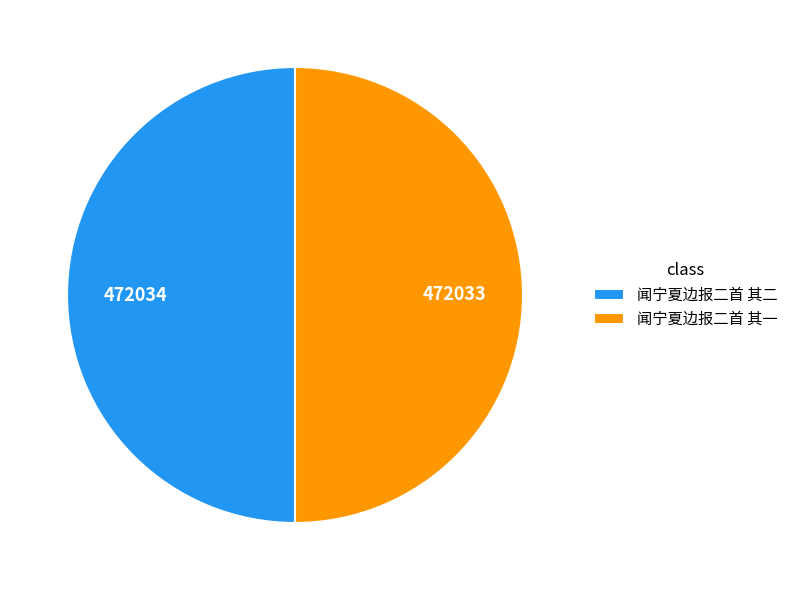

What is the ratio of the value at 闻宁夏边报二首 其二 to the value at 闻宁夏边报二首 其一?

1.0